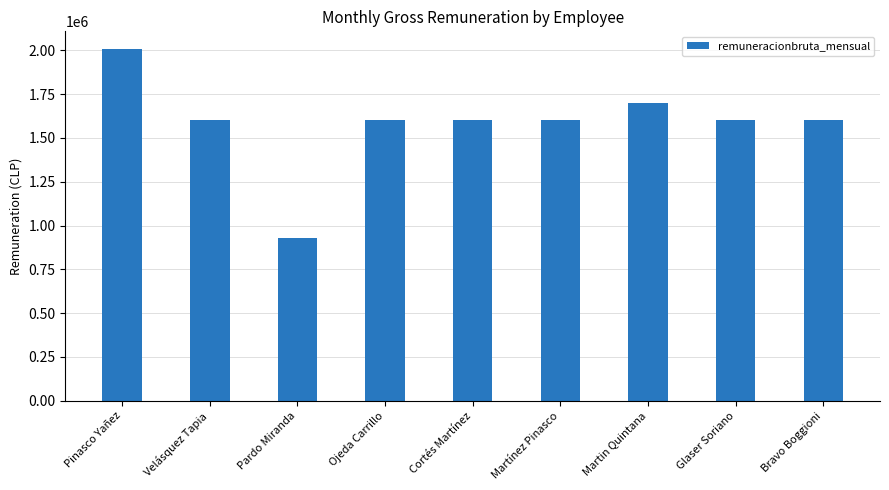

What is the label of the 9th bar from the right?

Pinasco Yañez